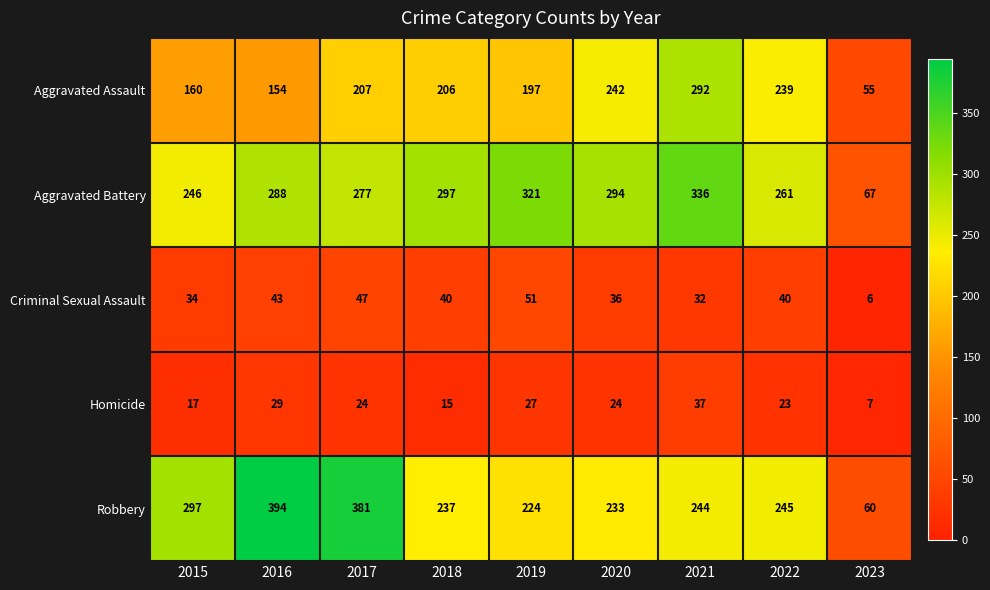

What is the maximum value shown in the chart?

394